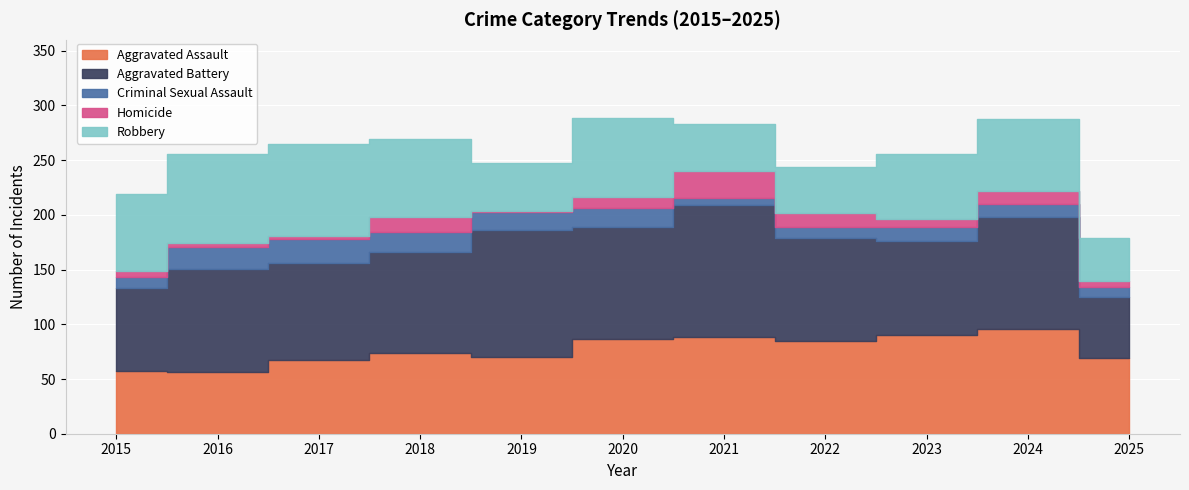

True or false: Criminal Sexual Assault has more than 1 points higher than both neighbors.

True